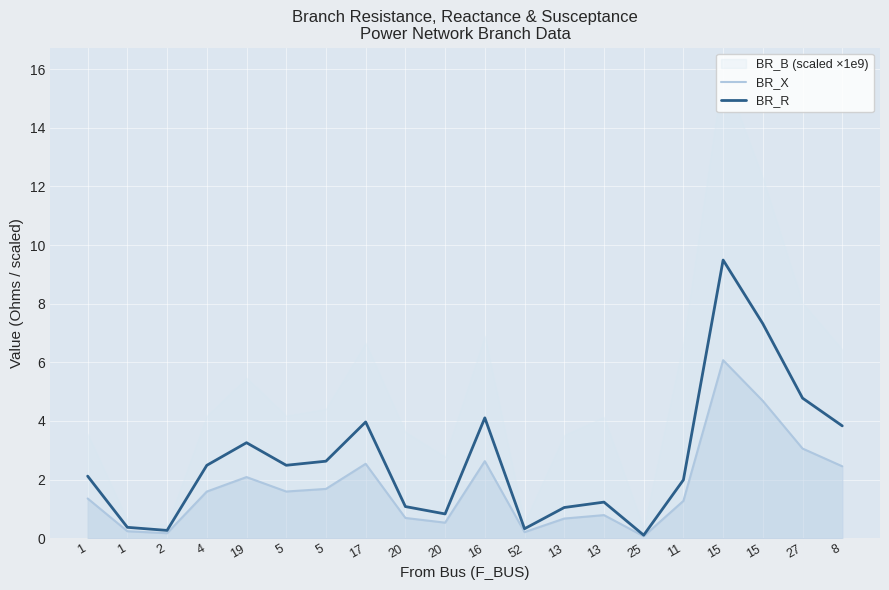

At which category does BR_X reach its first local valley?

2